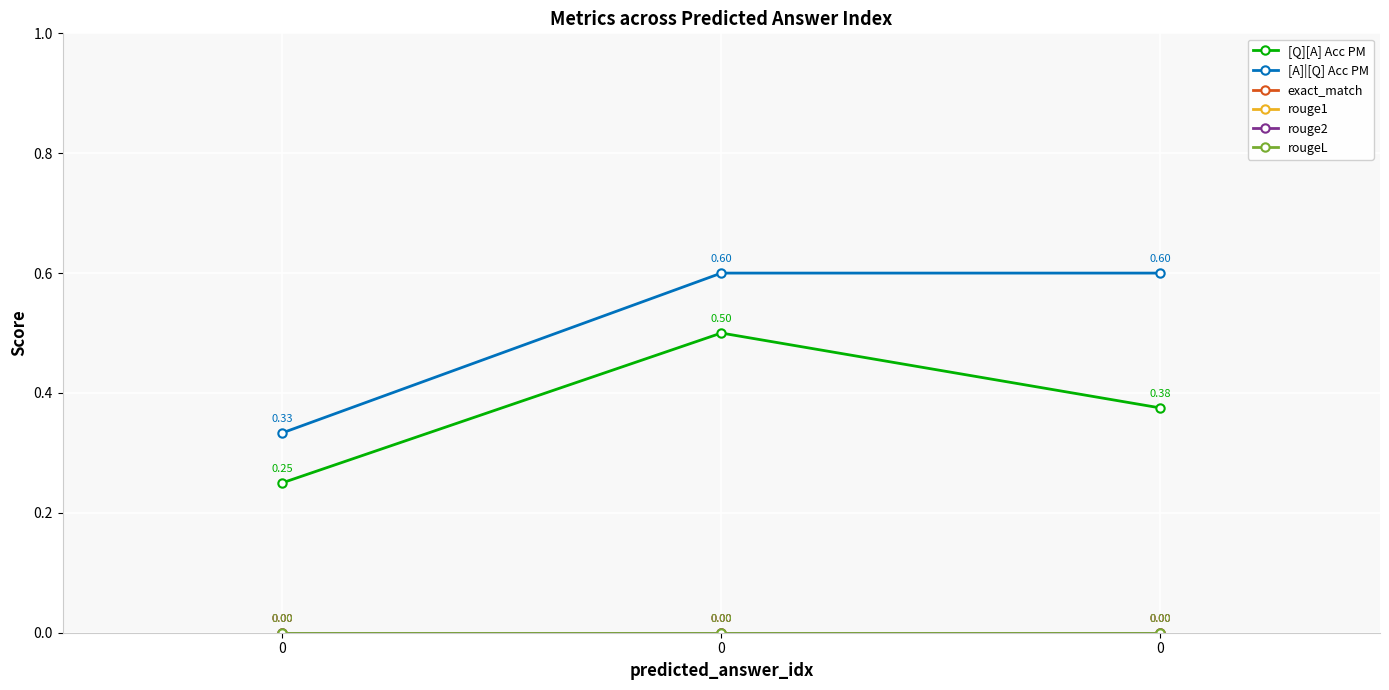

What is the highest value of the [A]|[Q] Acc PM series?

0.6